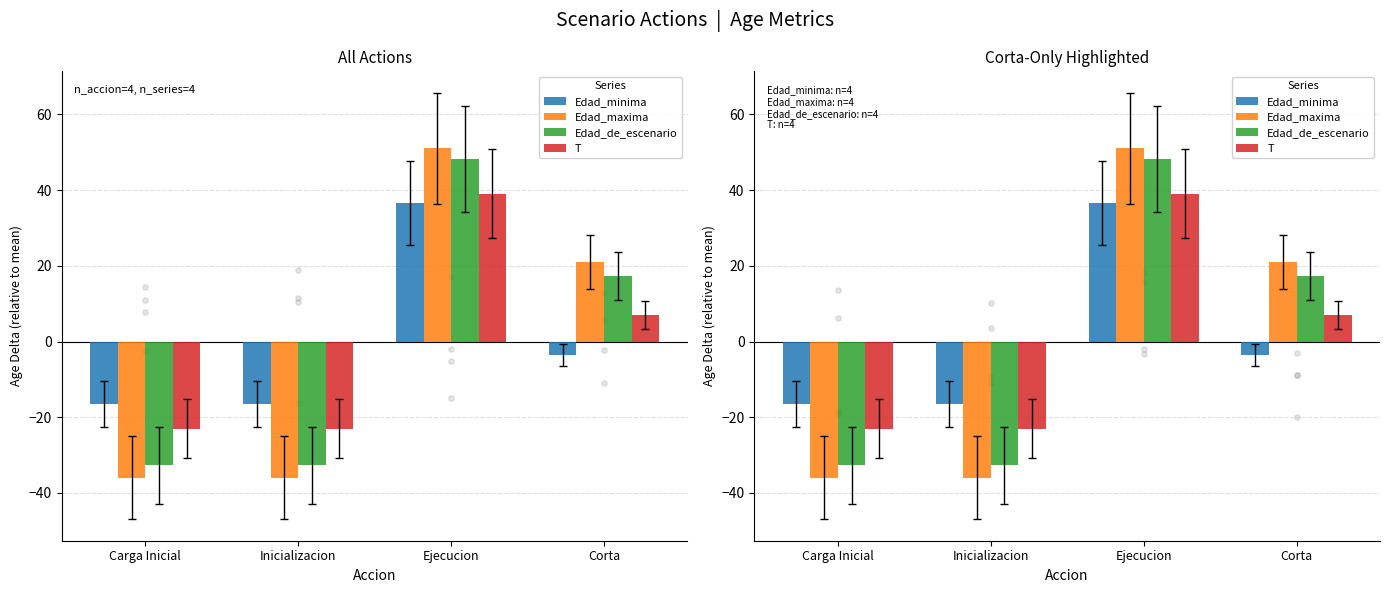

Which series has the largest total across all categories?

Edad_minima